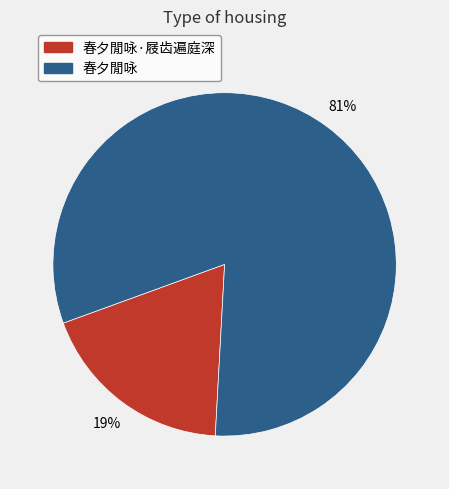

Does any single category account for the majority?

Yes